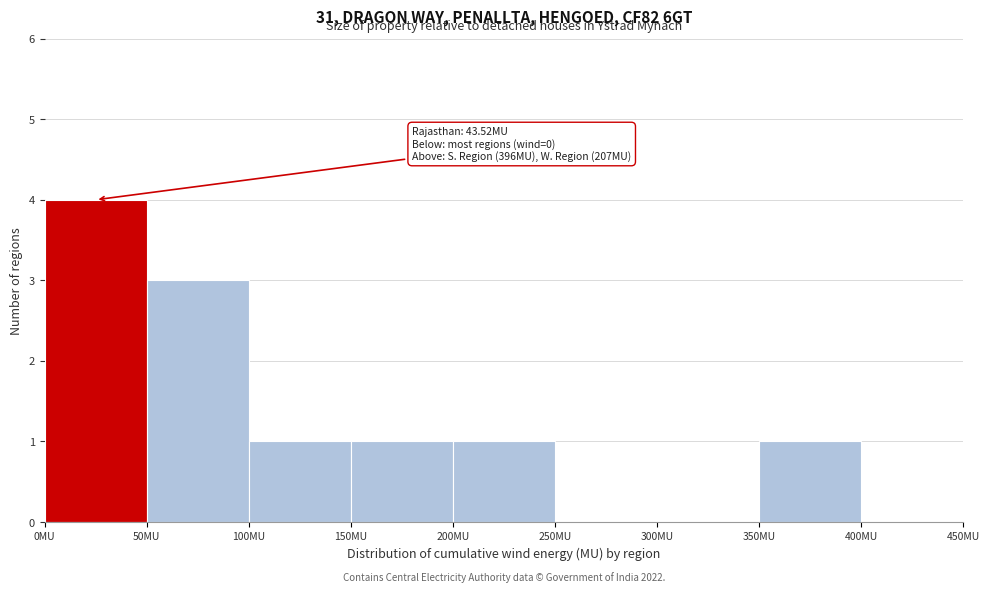

Which range on the x-axis has the tallest bar?

0 to 50